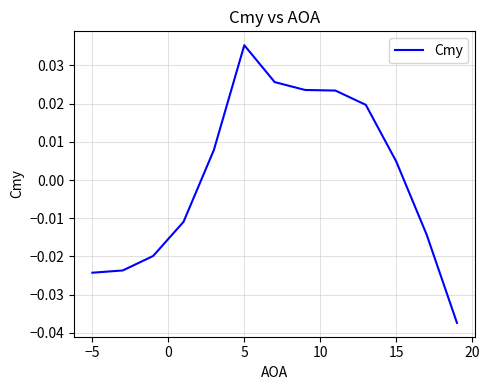

Which category has the highest value across all series?

5